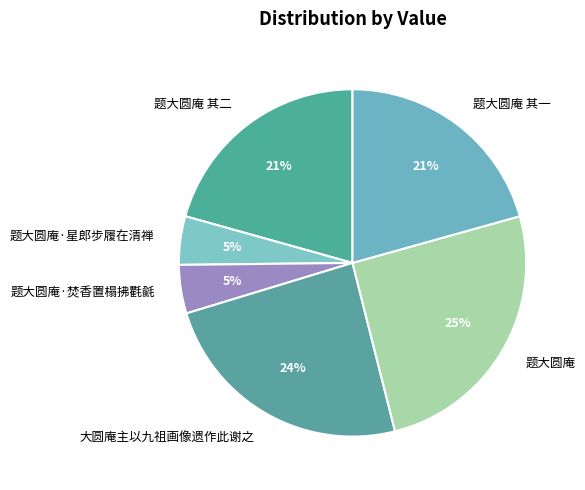

What is the ratio of the value at 题大圆庵 to the value at 题大圆庵 其一?

1.2